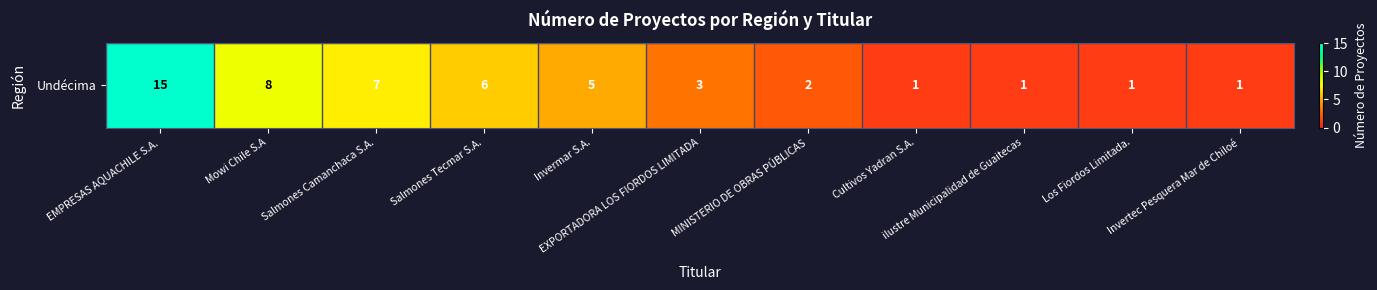

What is the sum of all values?

50